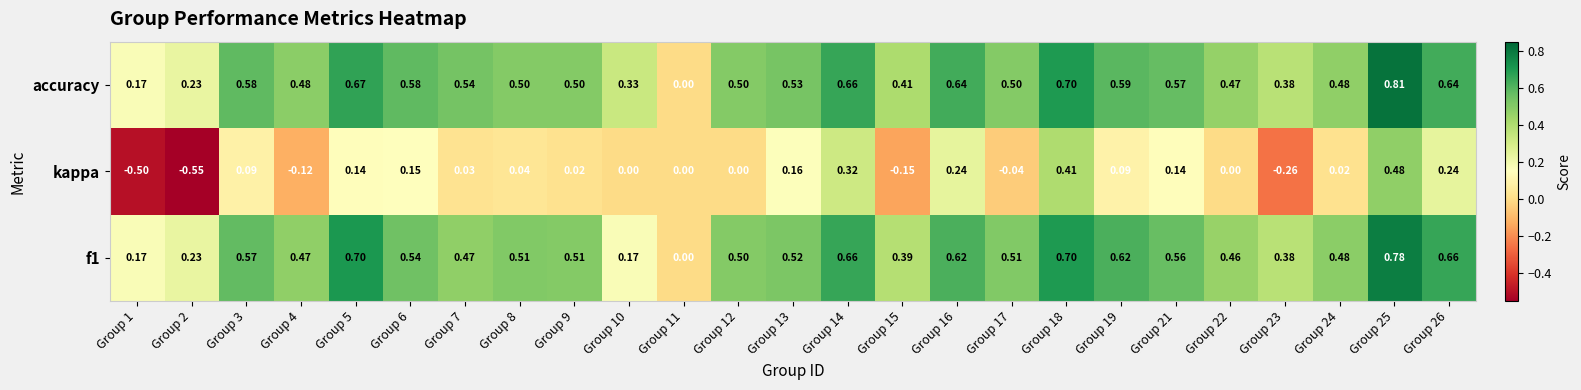

Is the value of kappa at Group 5 greater than the value of accuracy at Group 18?

No